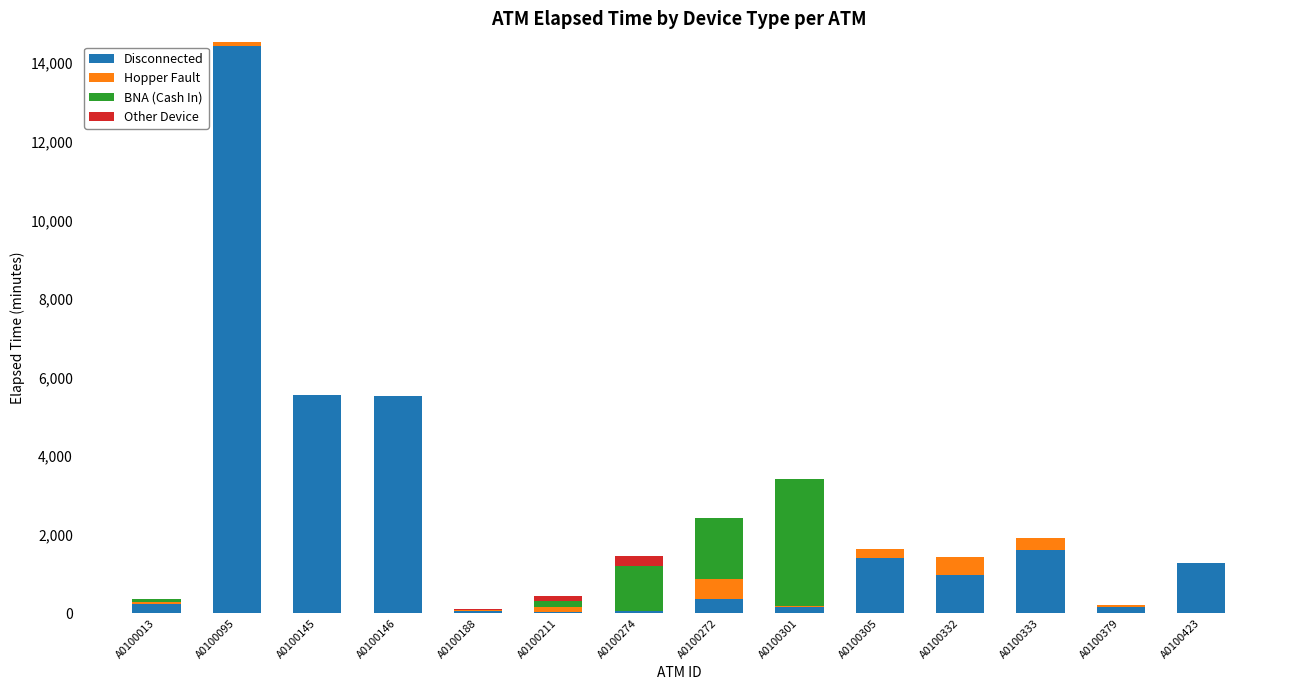

What is the highest value of the Disconnected series?

14445